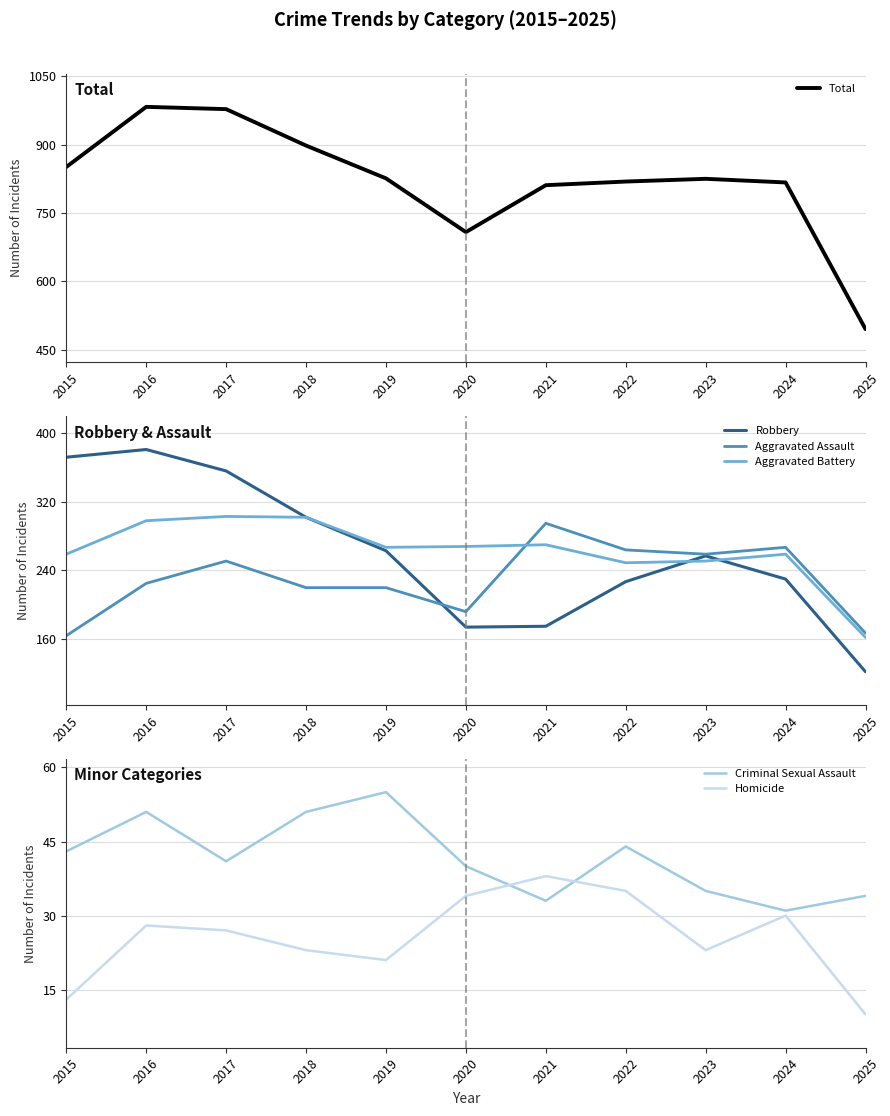

At how many categories does at least one series exceed 859?

3